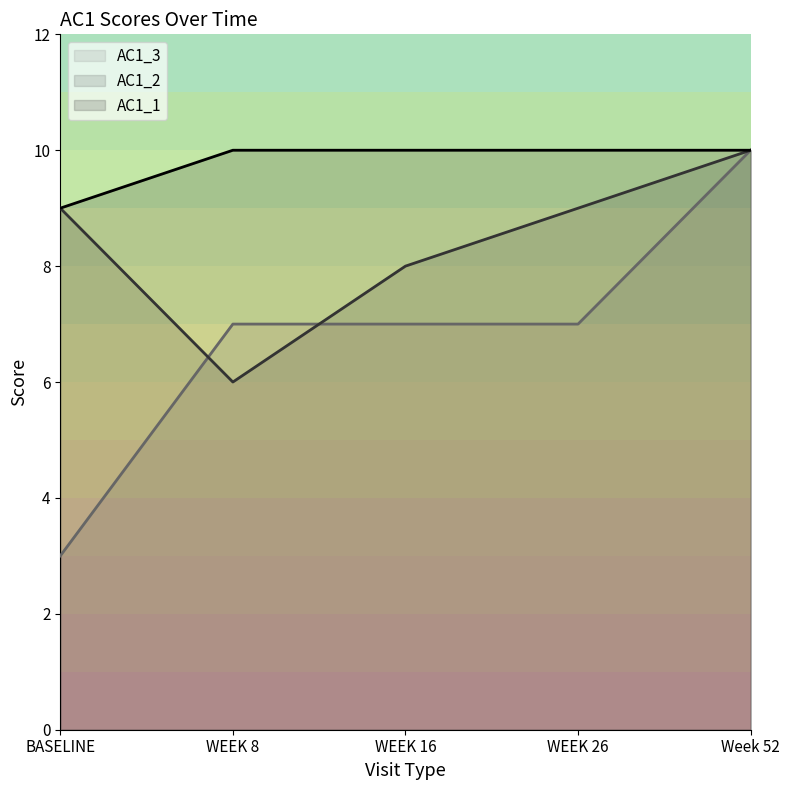

Does the chart have visible grid lines?

No